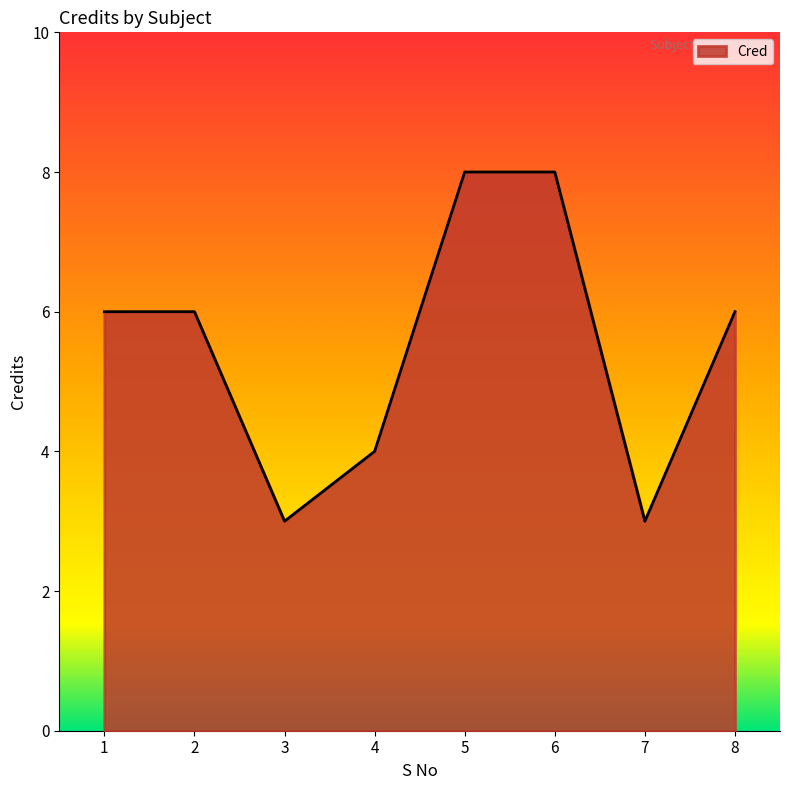

True or false: the data shows 8 at 6.

True